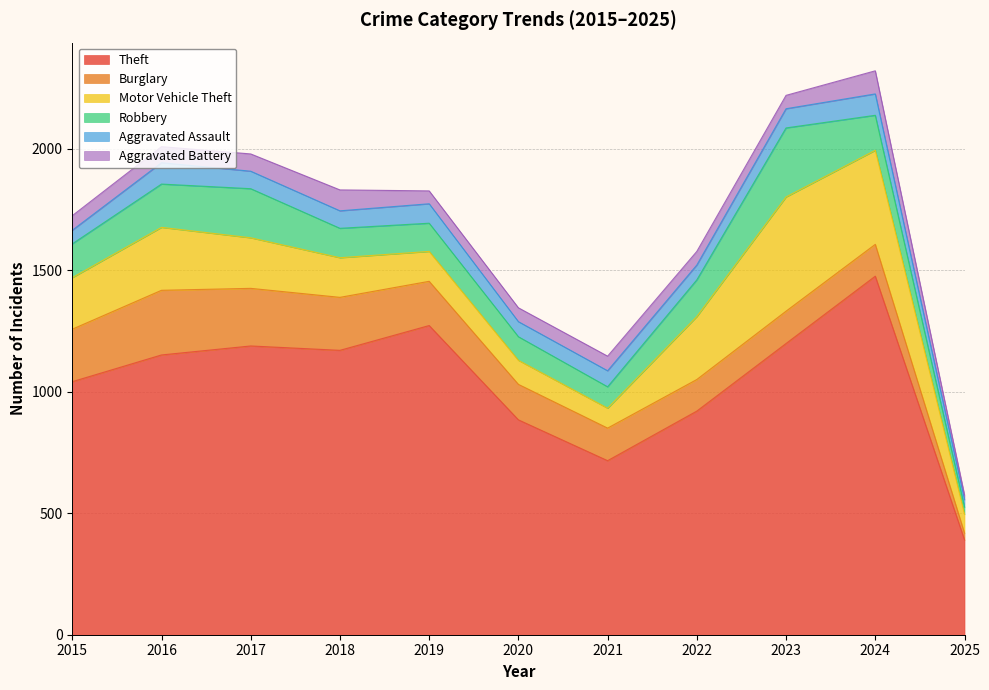

After their last crossing, which series has the higher values: Burglary or Robbery?

Robbery